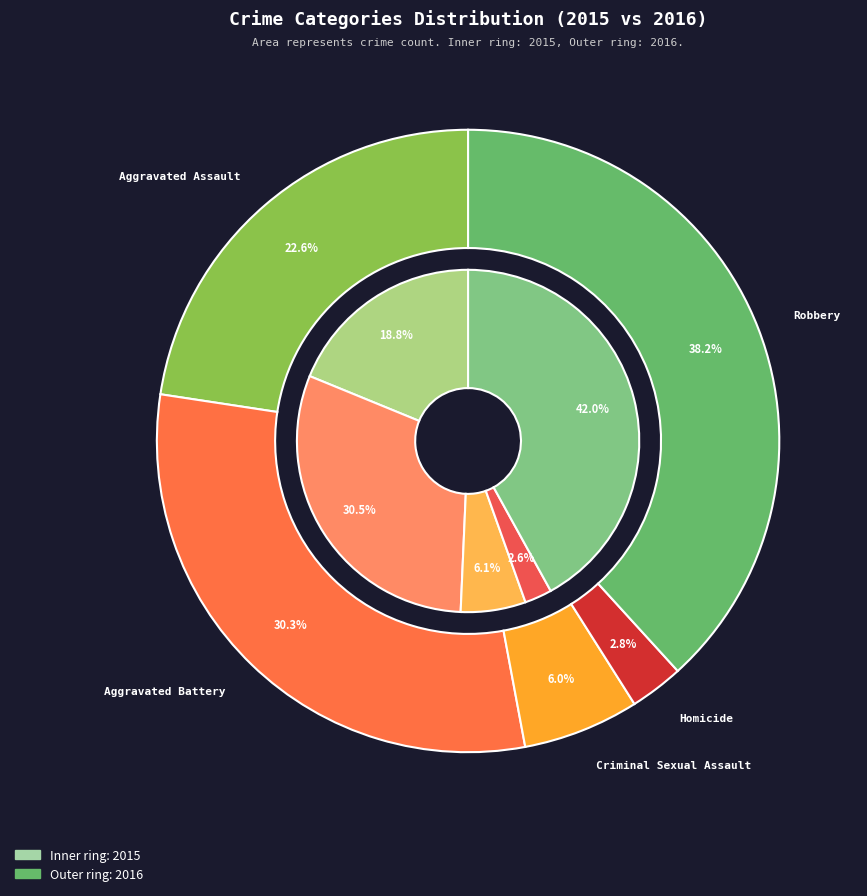

What percentage is the values_2015 slice, to the nearest percent?

19%